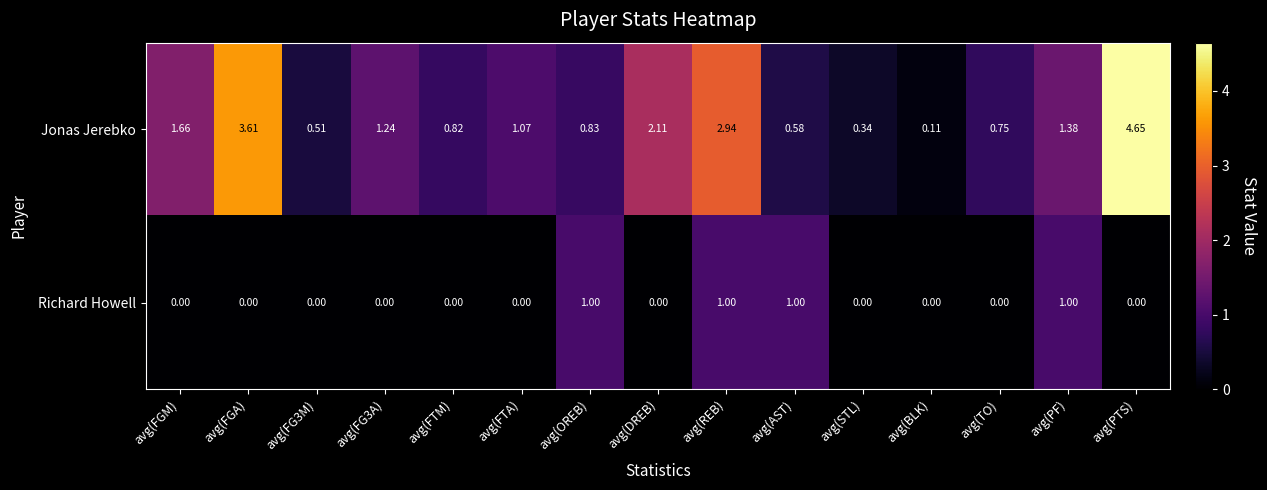

Which label corresponds to the largest value in the chart?

avg(PTS)